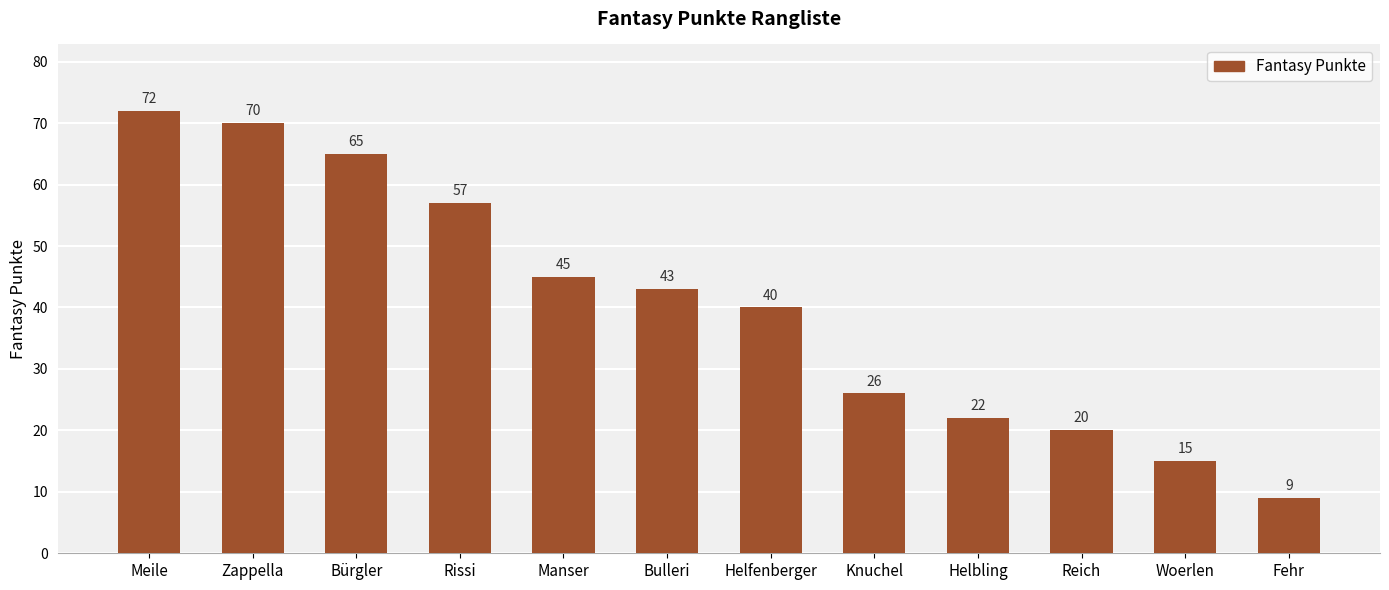

List the labels in order of value, smallest first.

Fehr, Woerlen, Reich, Helbling, Knuchel, Helfenberger, Bulleri, Manser, Rissi, Bürgler, Zappella, Meile